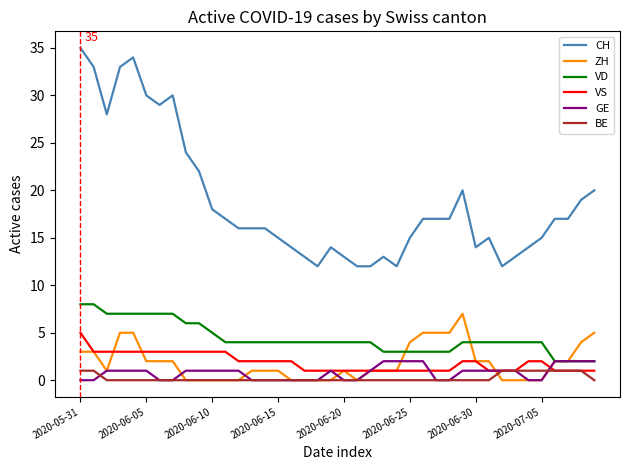

Which series has the largest total across all categories?

CH